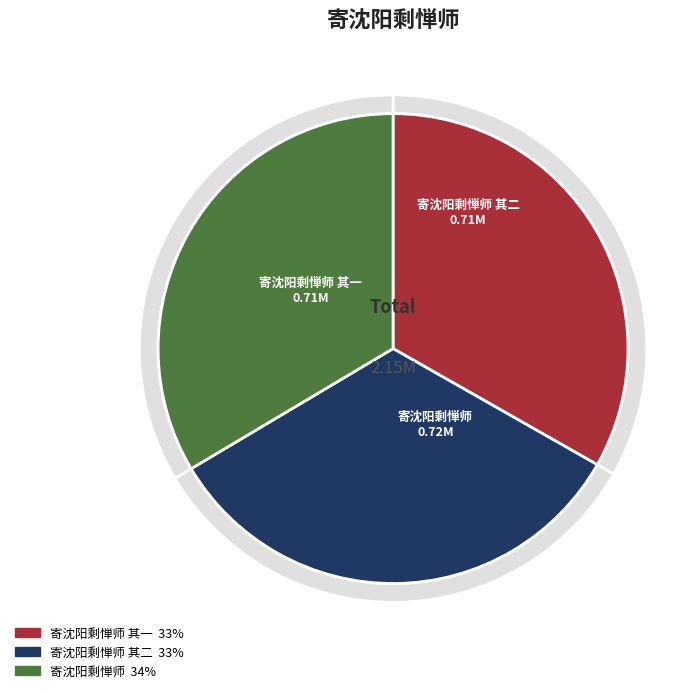

How many segments does this pie chart have?

3